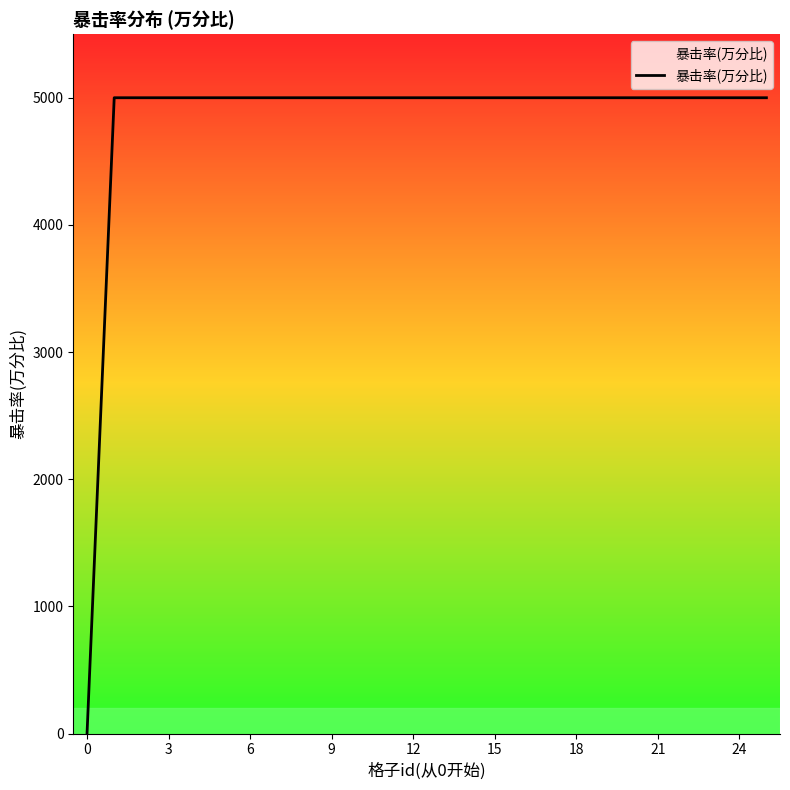

What is the maximum value shown in the chart?

5000